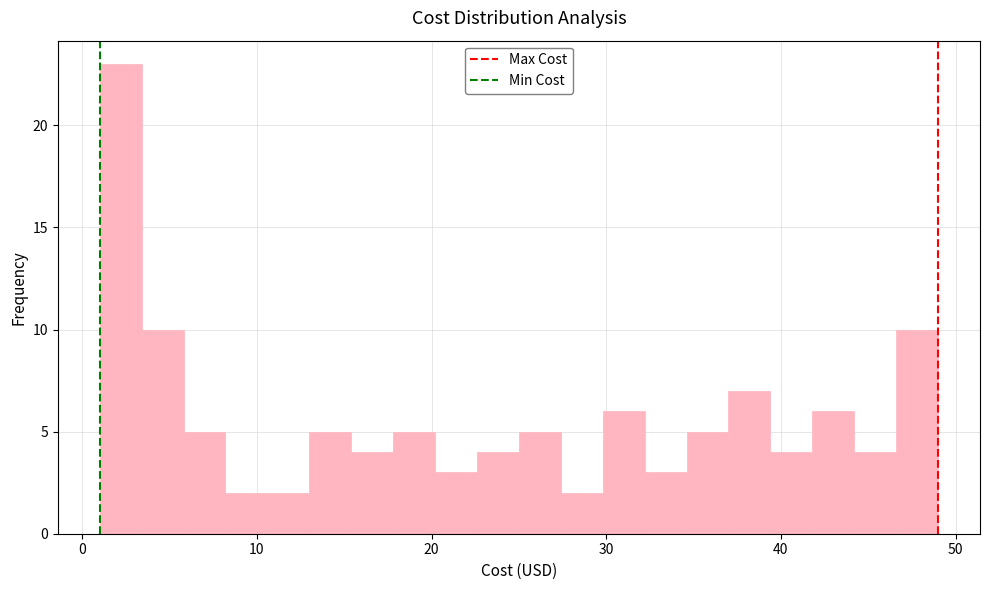

Read against the x-axis, roughly where is the centre of the tallest bar?

2